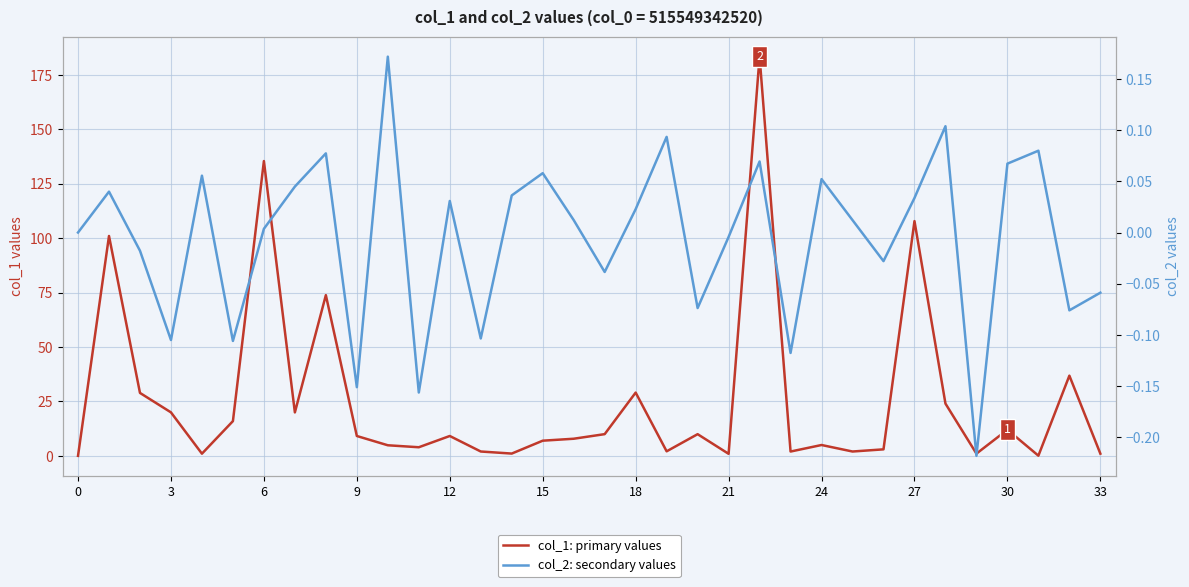

True or false: col_2: secondary values has more than 1 interior local peaks.

True